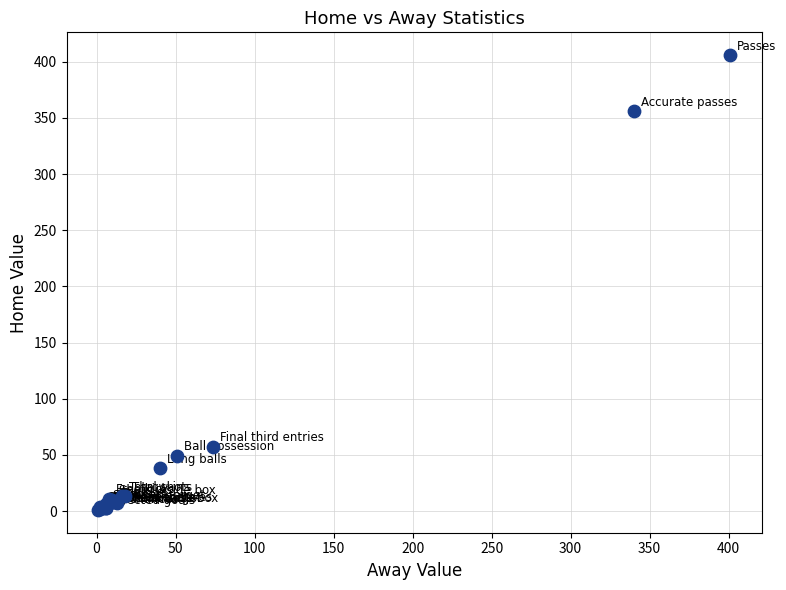

What Y value in the scatter plot is closest to 203?

57.0